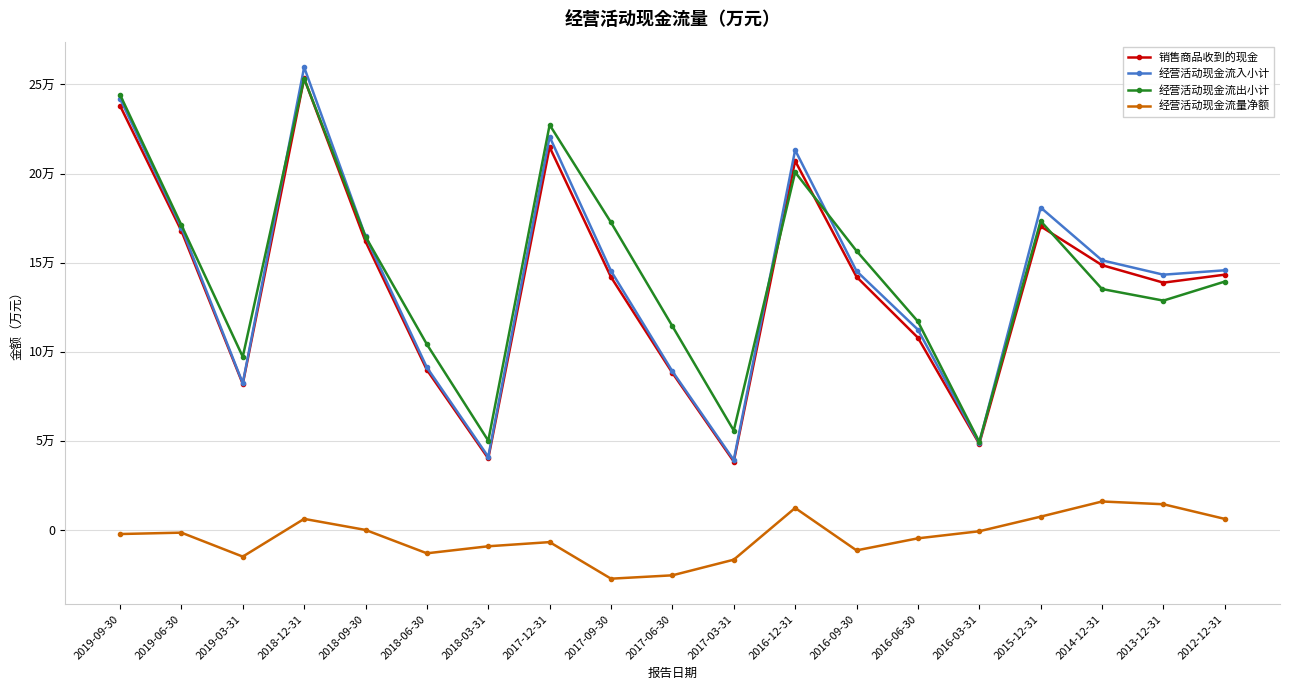

Rank the series at 2012-12-31 from highest to lowest value.

经营活动现金流入小计, 销售商品收到的现金, 经营活动现金流出小计, 经营活动现金流量净额